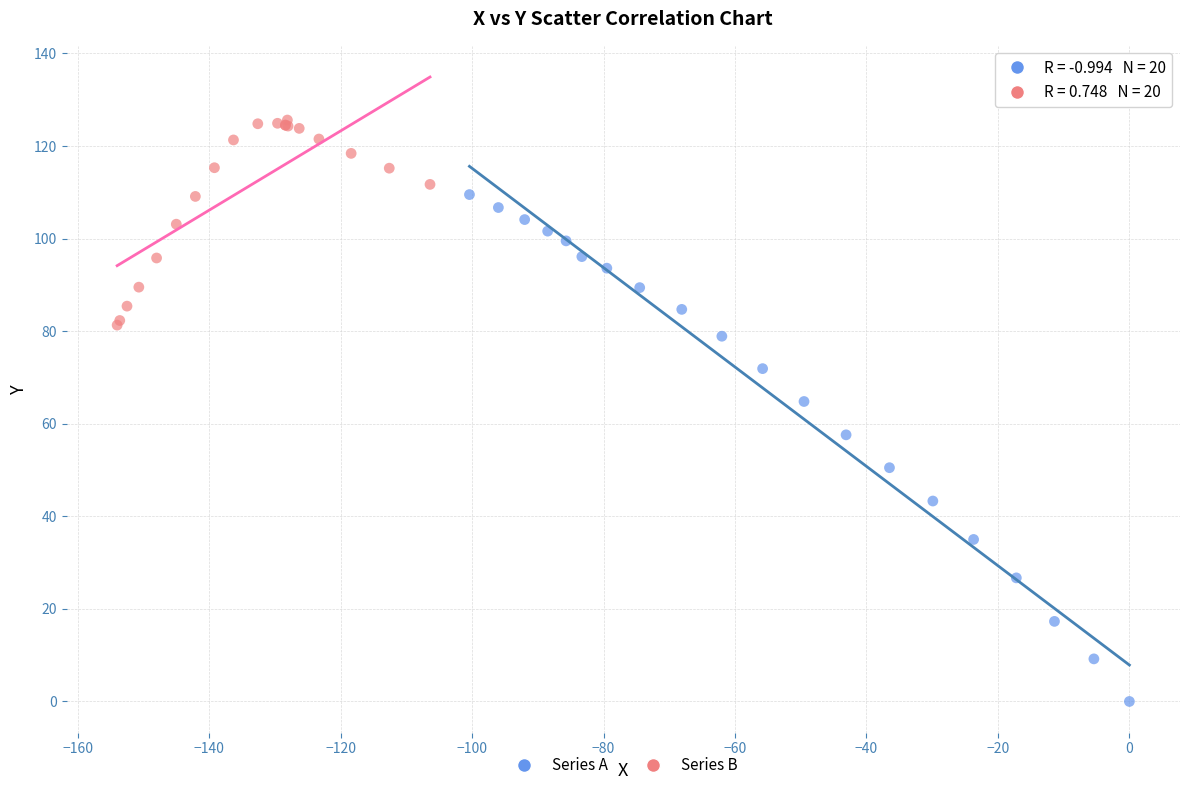

Which series has the widest spread of Y values?

Series A